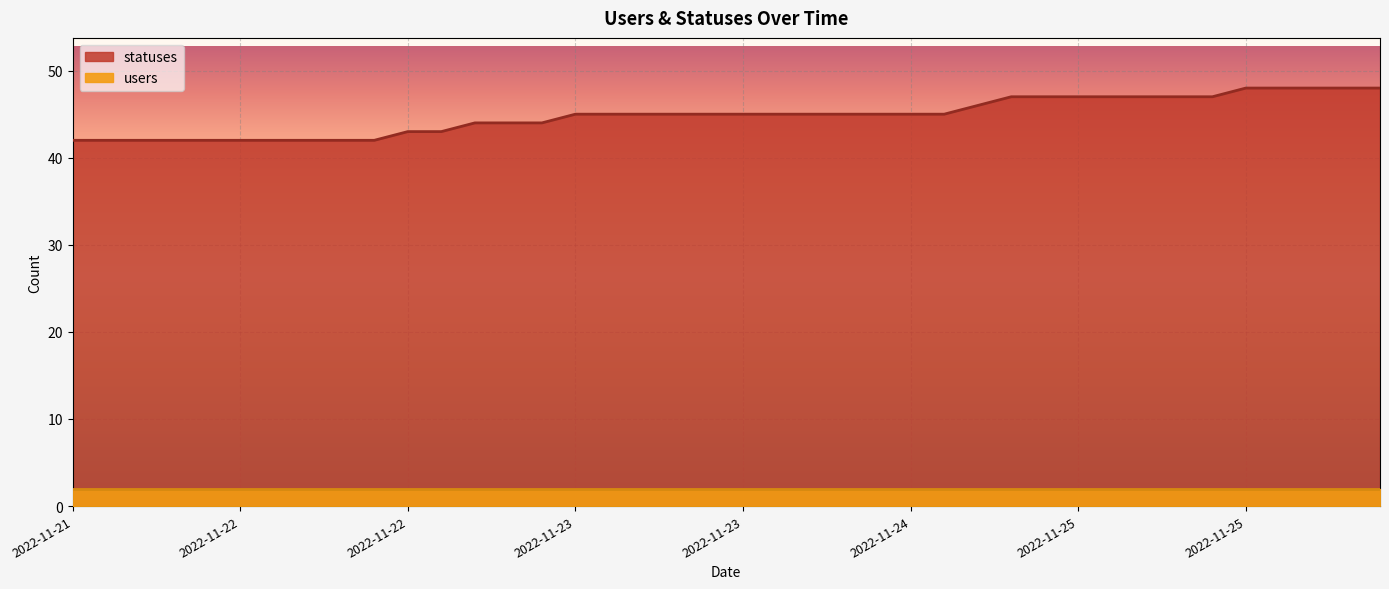

The value at 2022-11-25 is 81. True or false?

False